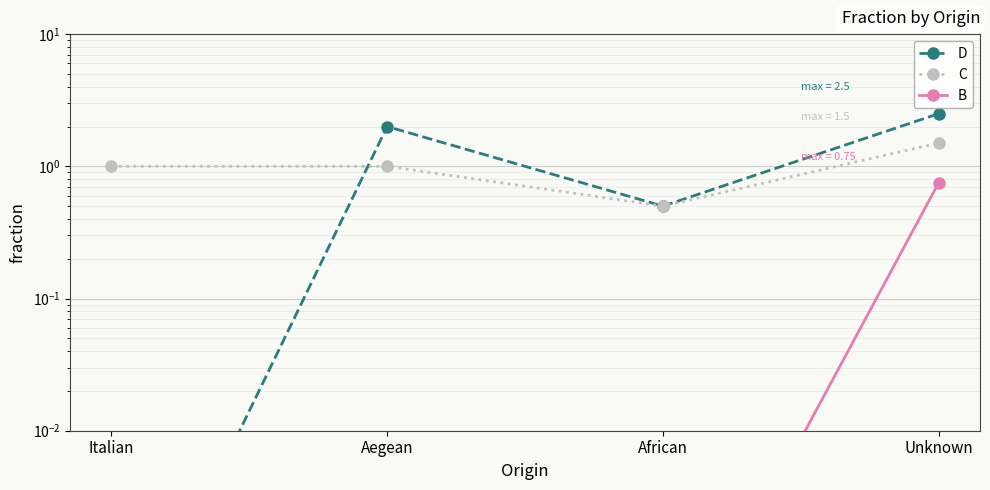

What is the maximum value for C?

1.5